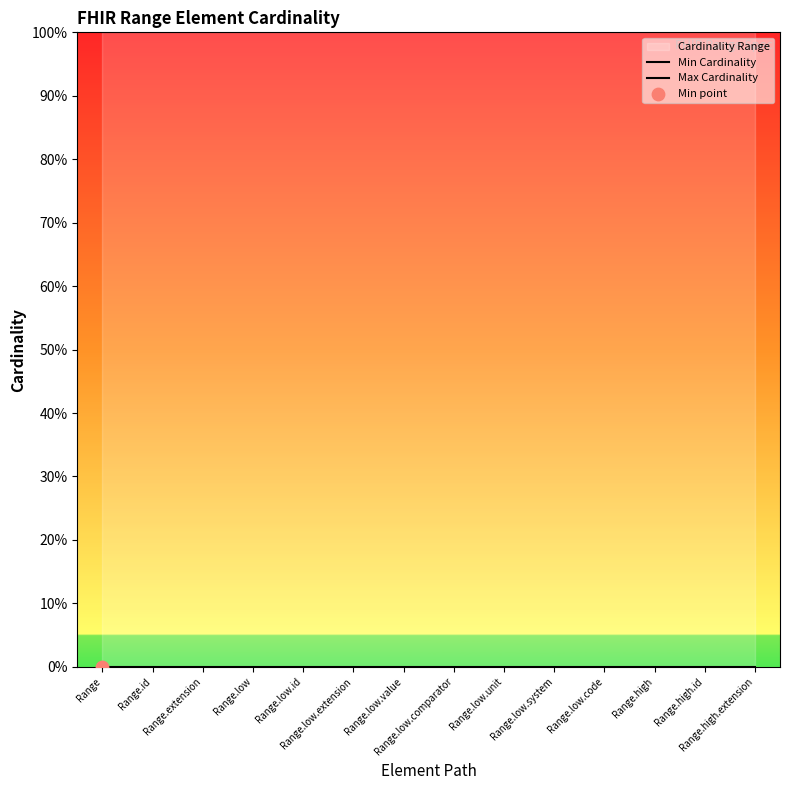

Is the value of Max Cardinality at Range.low.comparator greater than the value of Min Cardinality at Range.extension?

Yes